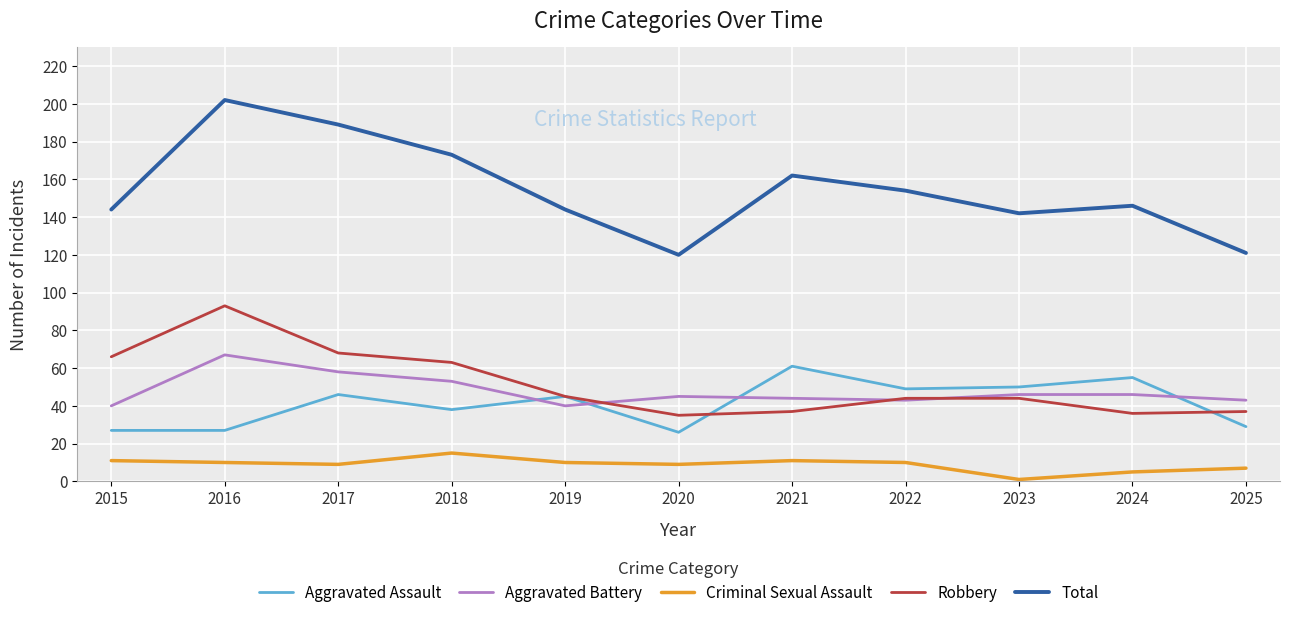

Is it true that Total equals 214 at 2021?

False